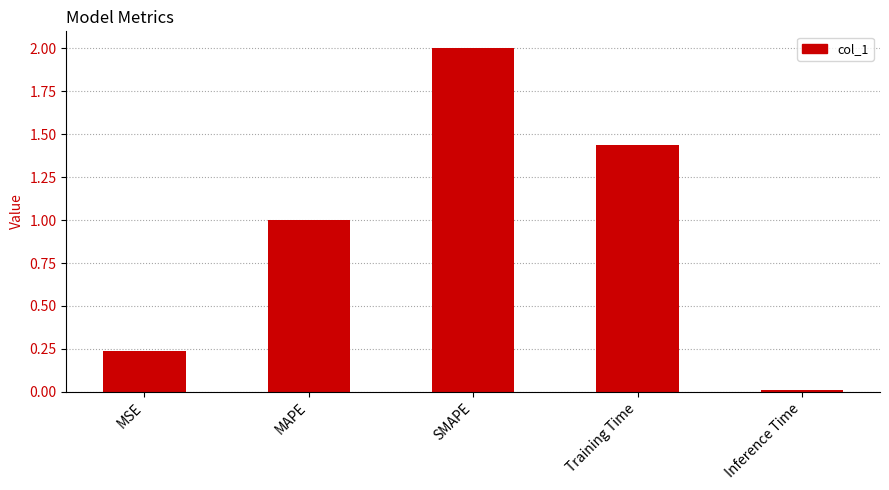

Are the bars horizontal?

No